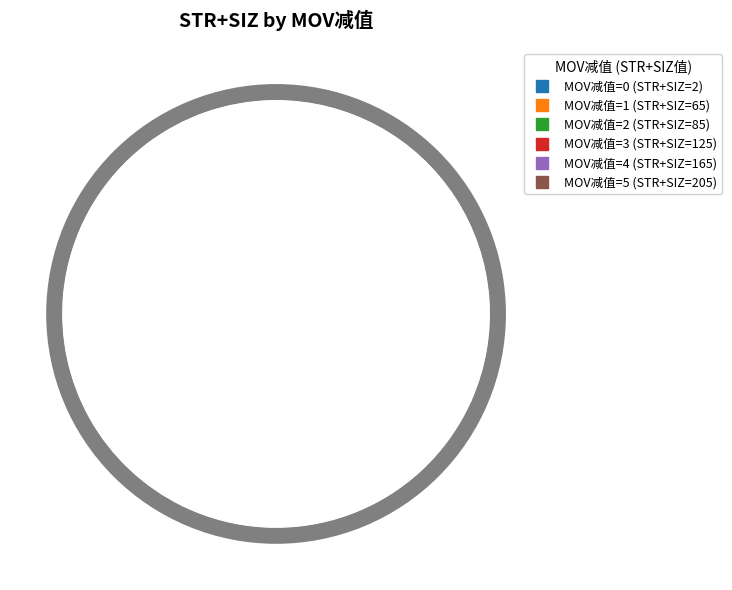

Which has a higher value, 4 or 3?

4